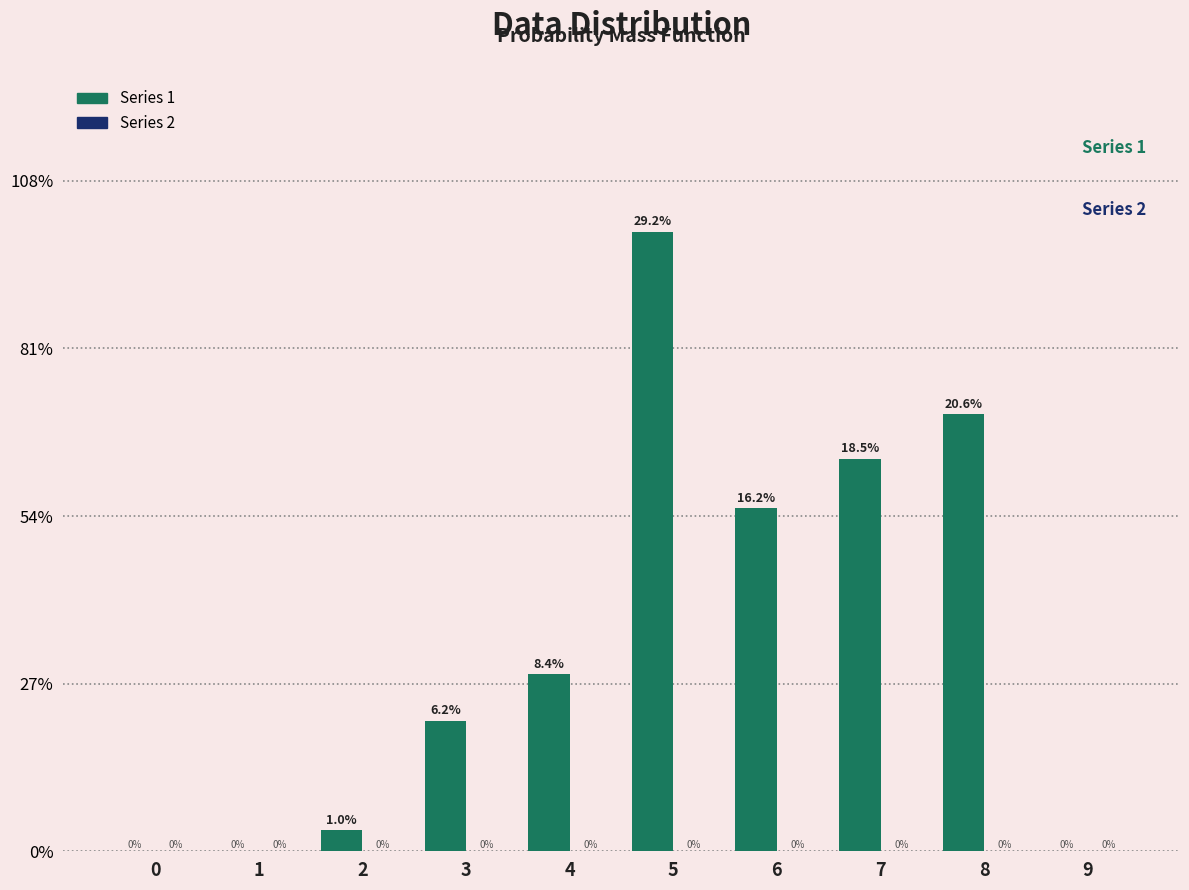

Are the bars horizontal?

No